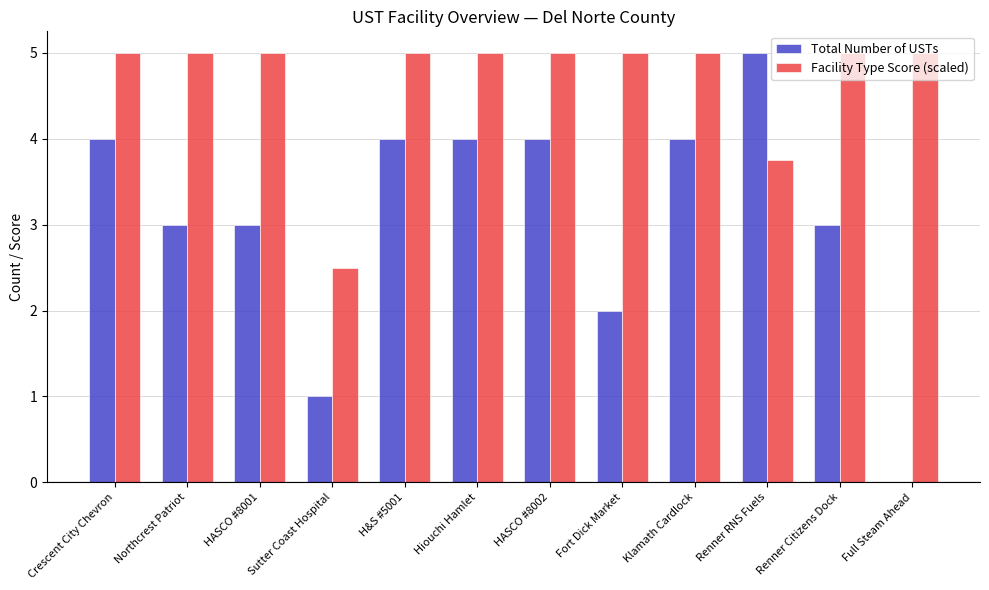

Is the value of Facility Type Score (scaled) at Full Steam Ahead greater than the value of Total Number of USTs at Crescent City Chevron?

Yes